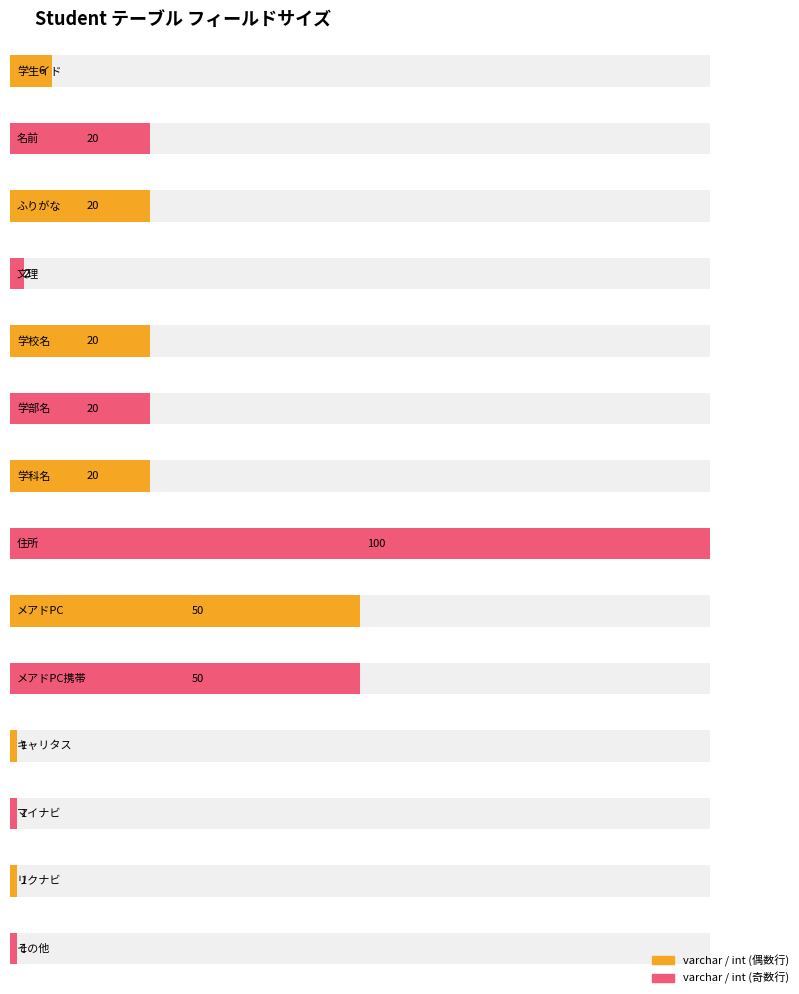

Count the number of data series in this chart.

2